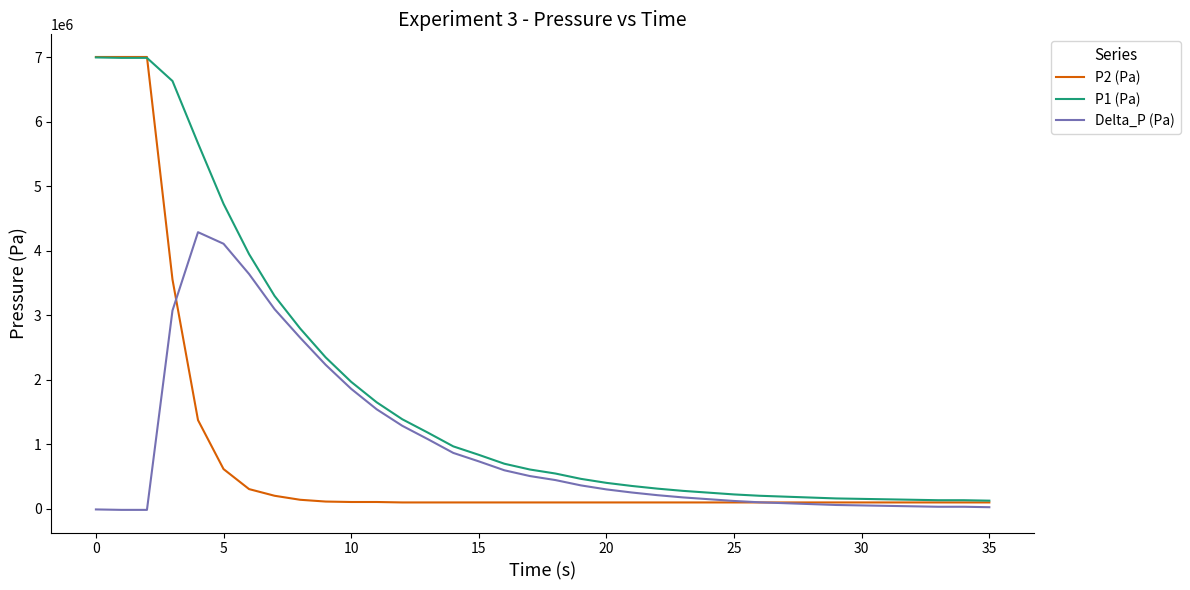

How many values in the P1 (Pa) series exceed 611537?

18